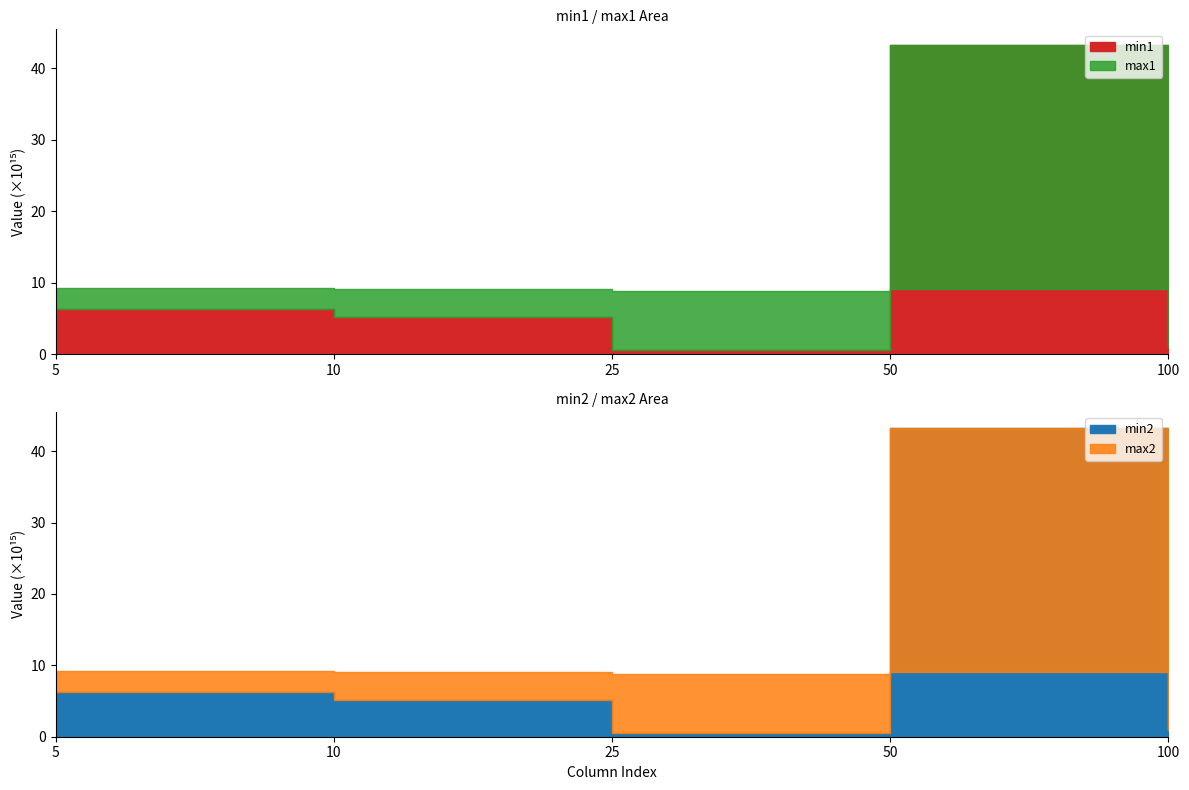

What is the value of the min2 point at the 2nd from the left?

5113072413402746